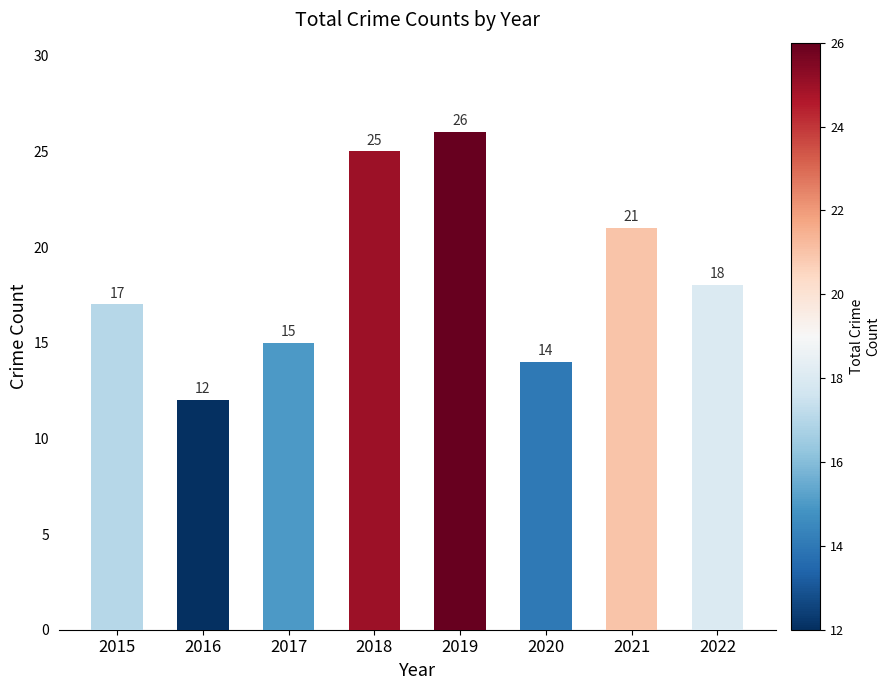

How many data points does each series have?

8